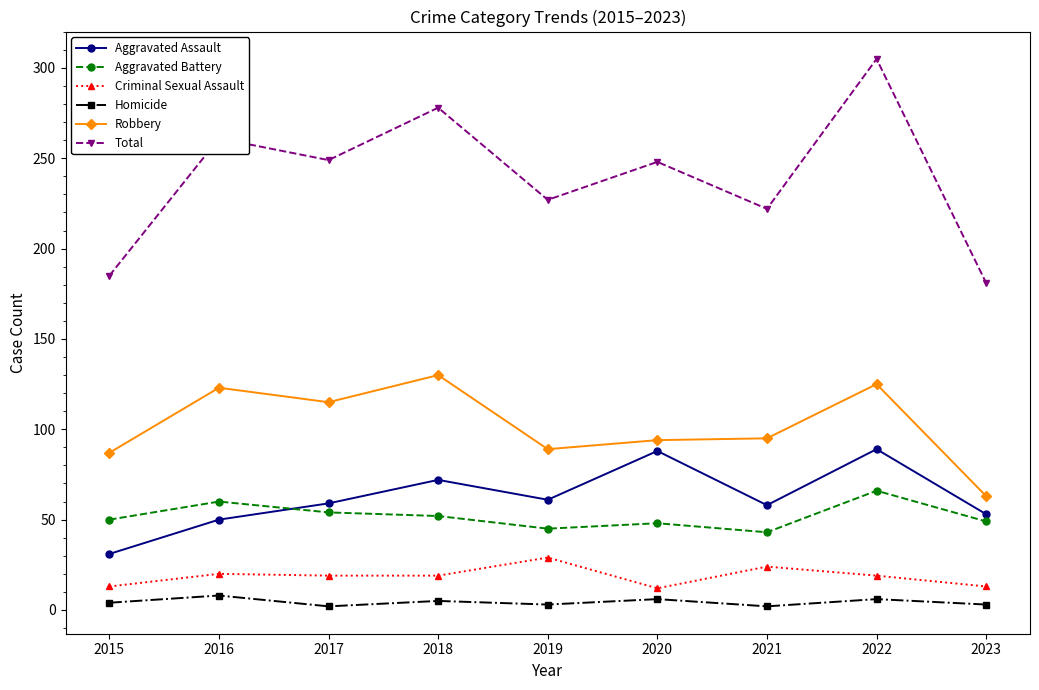

Which series changed the most between 2020 and 2021?

Aggravated Assault